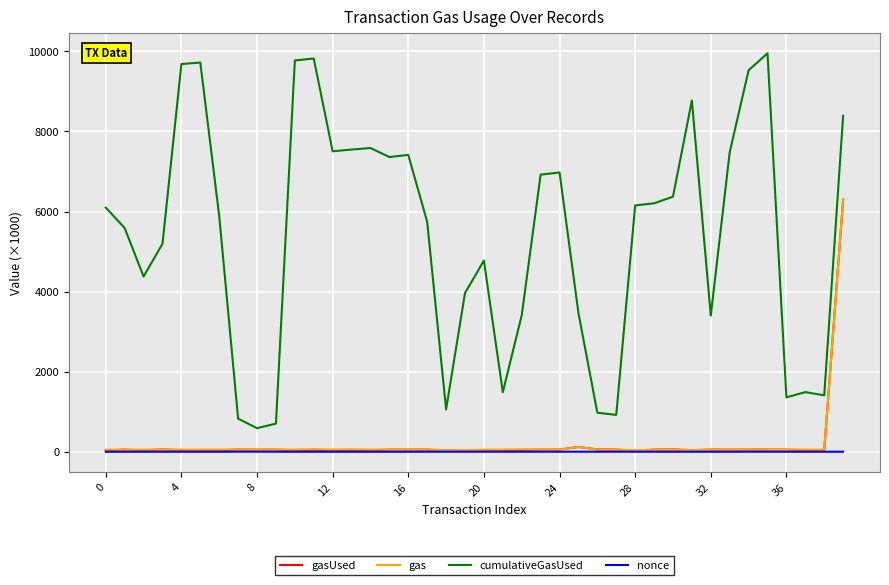

What is the maximum value for cumulativeGasUsed?

9952.9